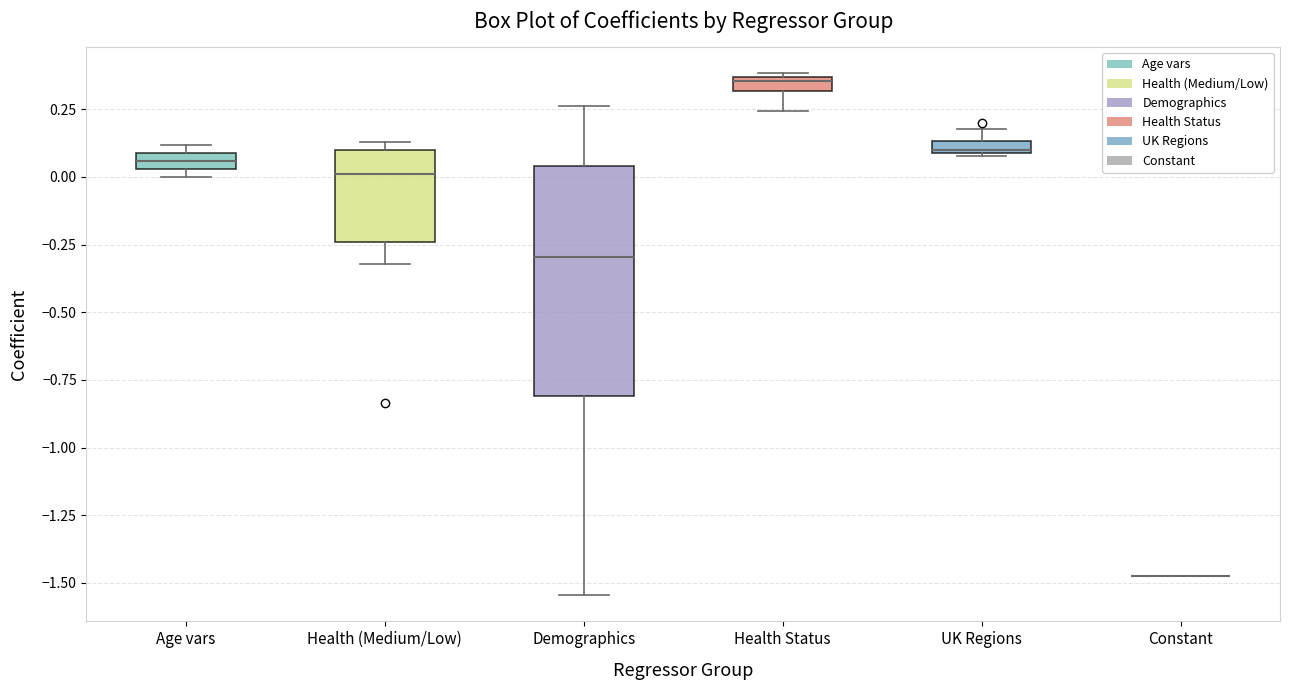

Comparing the boxes themselves (not the whiskers), which one is the tallest?

Demographics